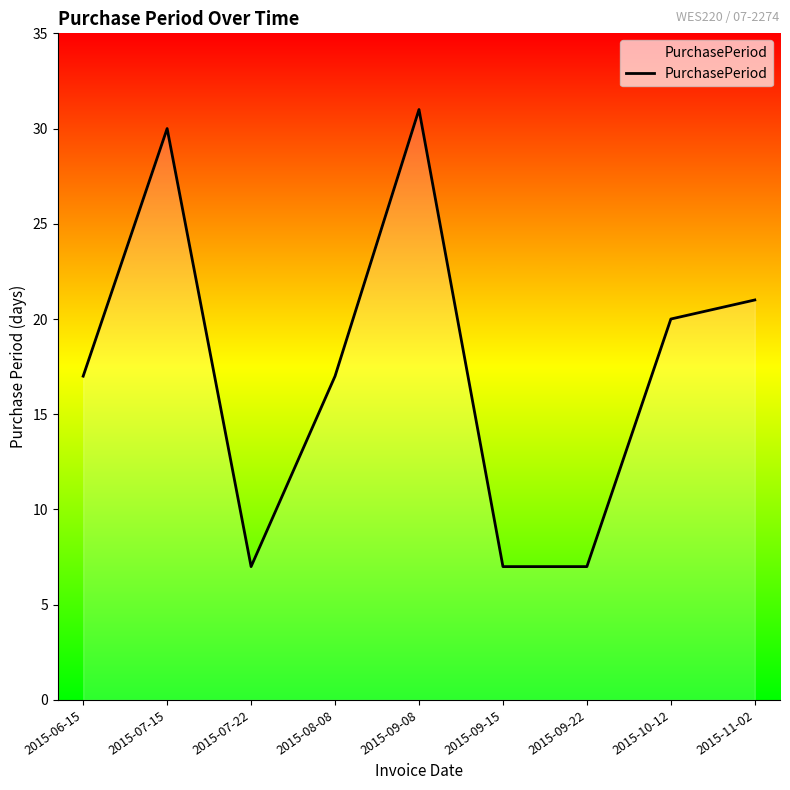

Reading left to right, what are all the values shown in this chart?

17	30	7	17	31	7	7	20	21